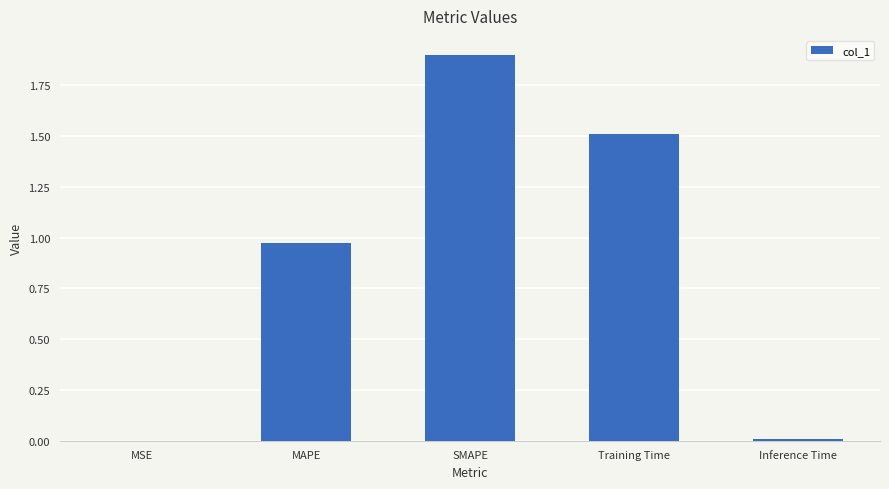

What is the maximum value shown in the chart?

1.9